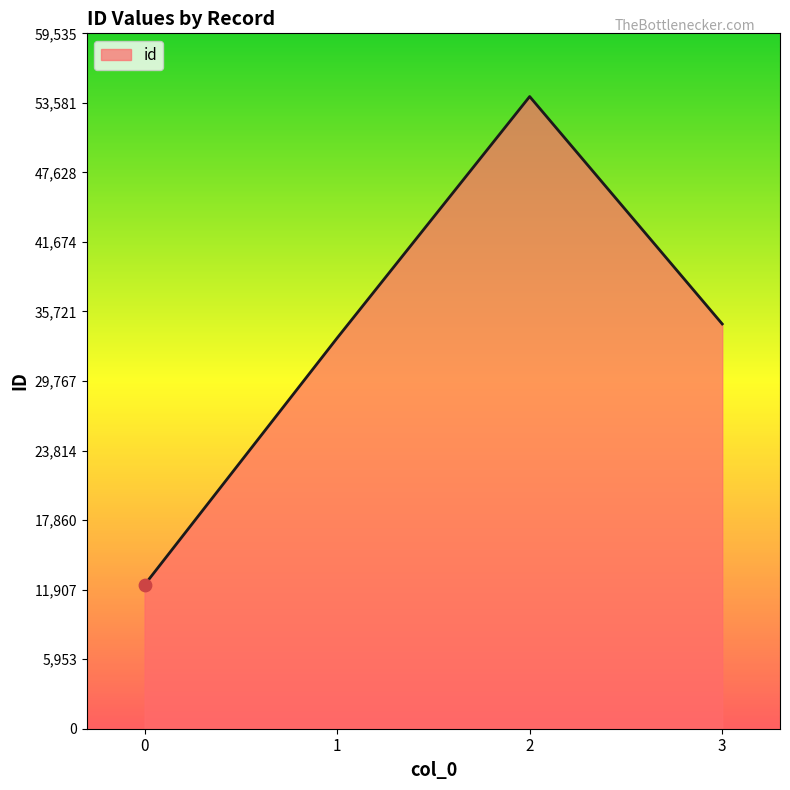

Between 1 and 0, which is larger?

1